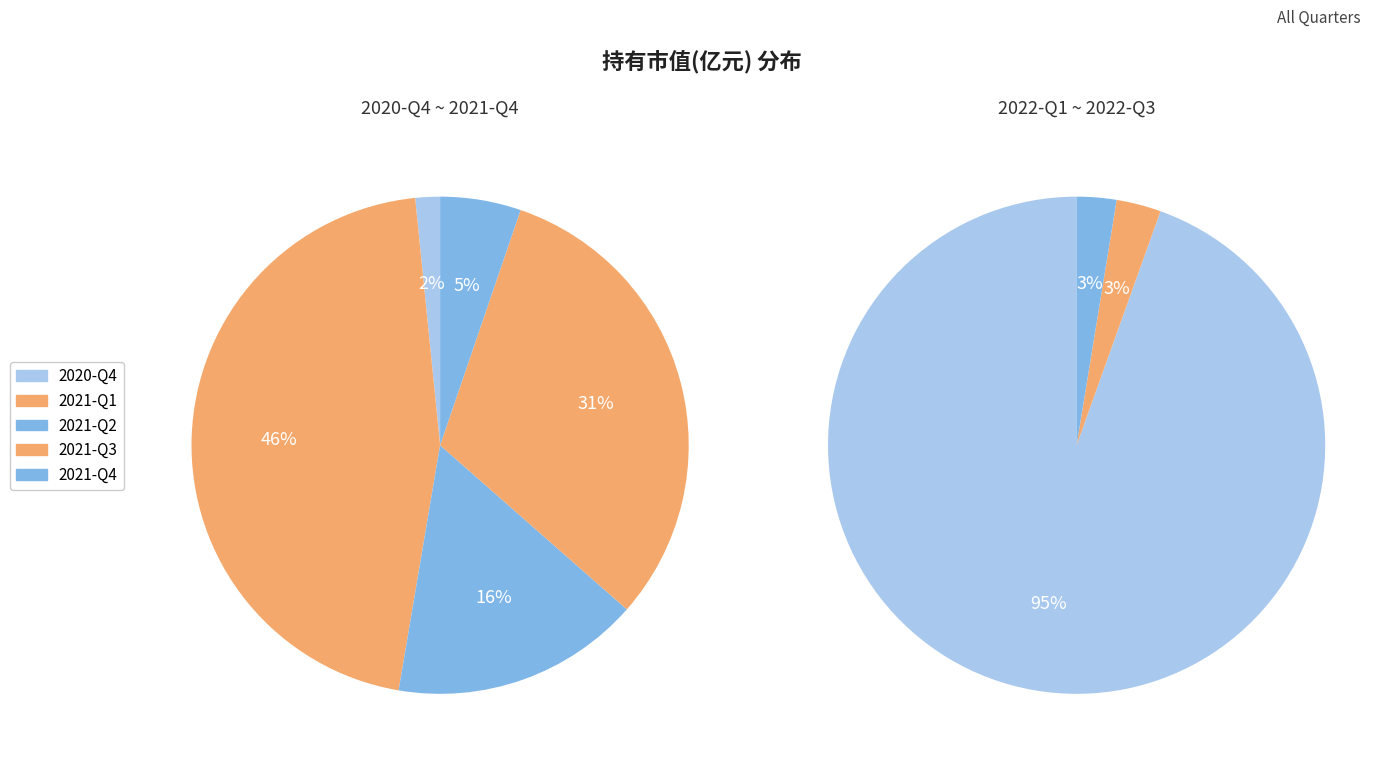

What is the smallest slice in the pie chart?

2020-Q4